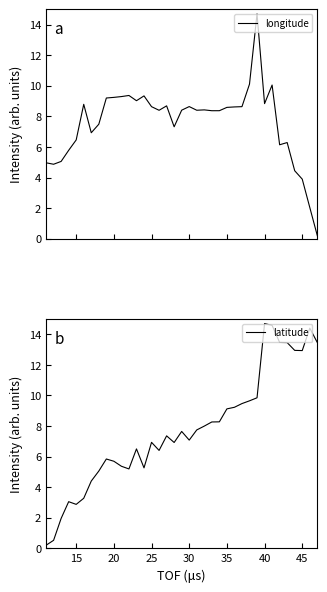

The value of longitude at 35 is 2.5. True or false?

False